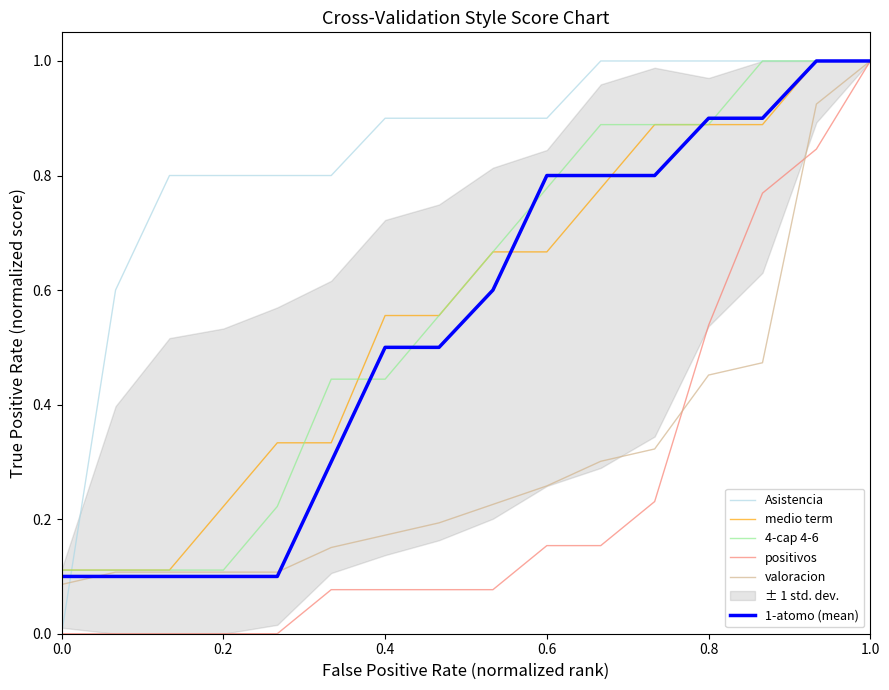

True or false: Asistencia has a value of 0.5 at 0.6.

False